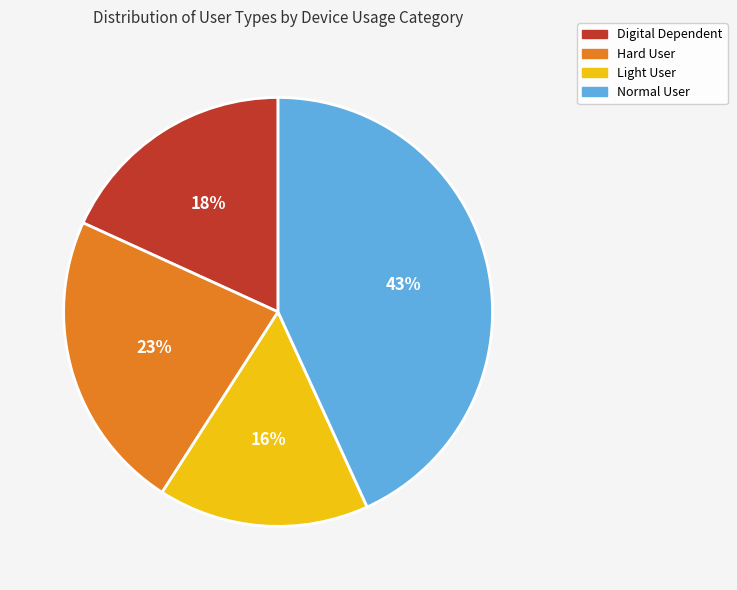

Is it true that Hard User is 23% of the pie?

True